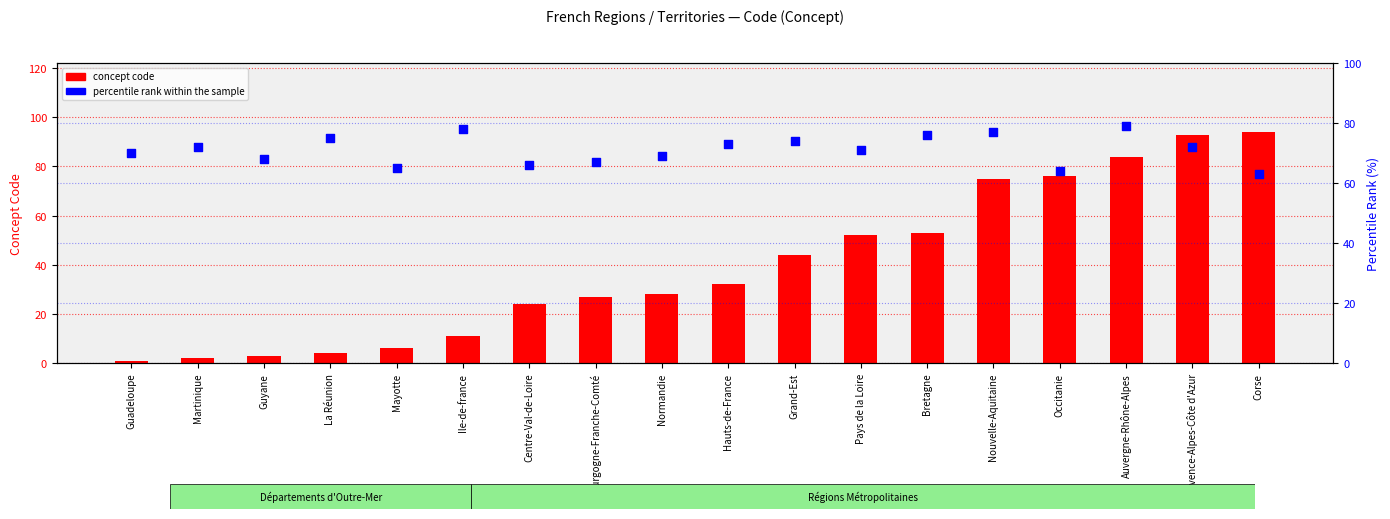

What are all the series names shown in the legend?

concept code, percentile rank within the sample